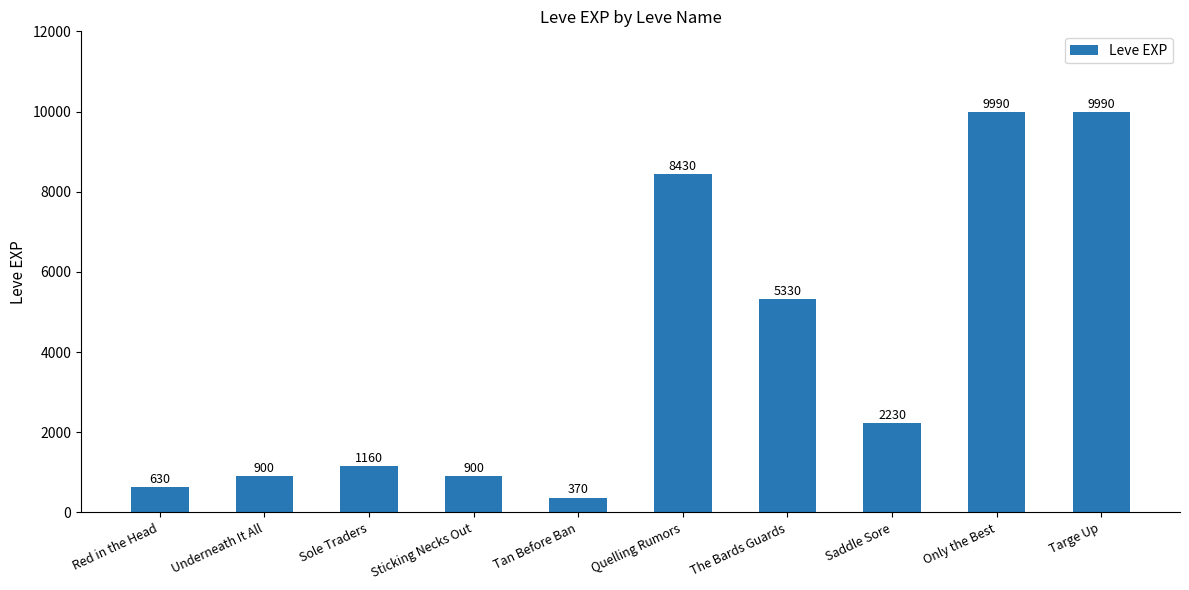

At which label does the data first exceed 2230?

Quelling Rumors